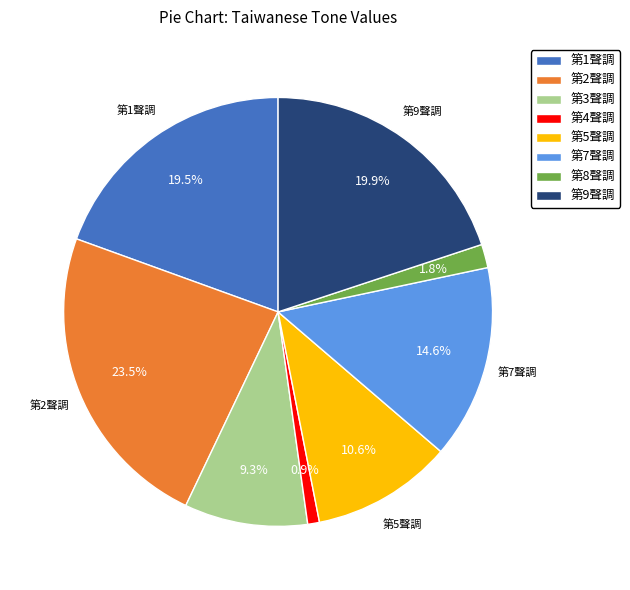

To the nearest percent, what percentage of the pie is 第4聲調?

1%